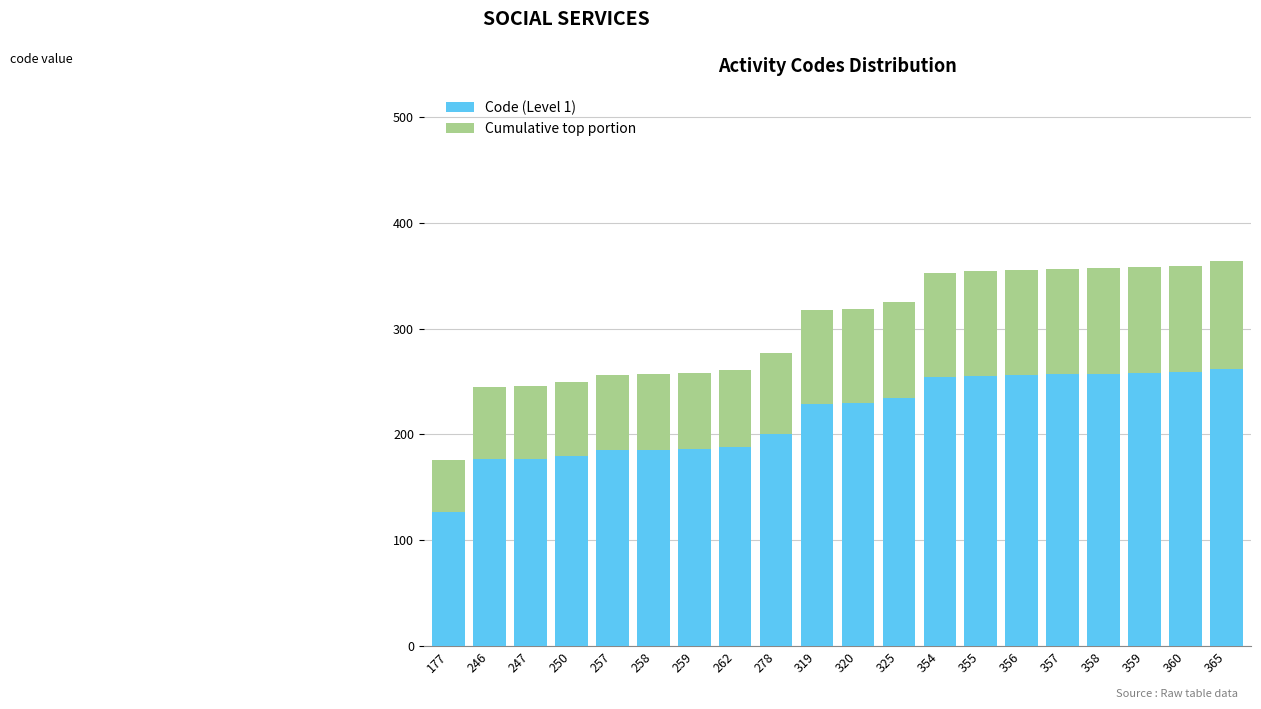

What is the minimum value for Code (Level 1)?

127